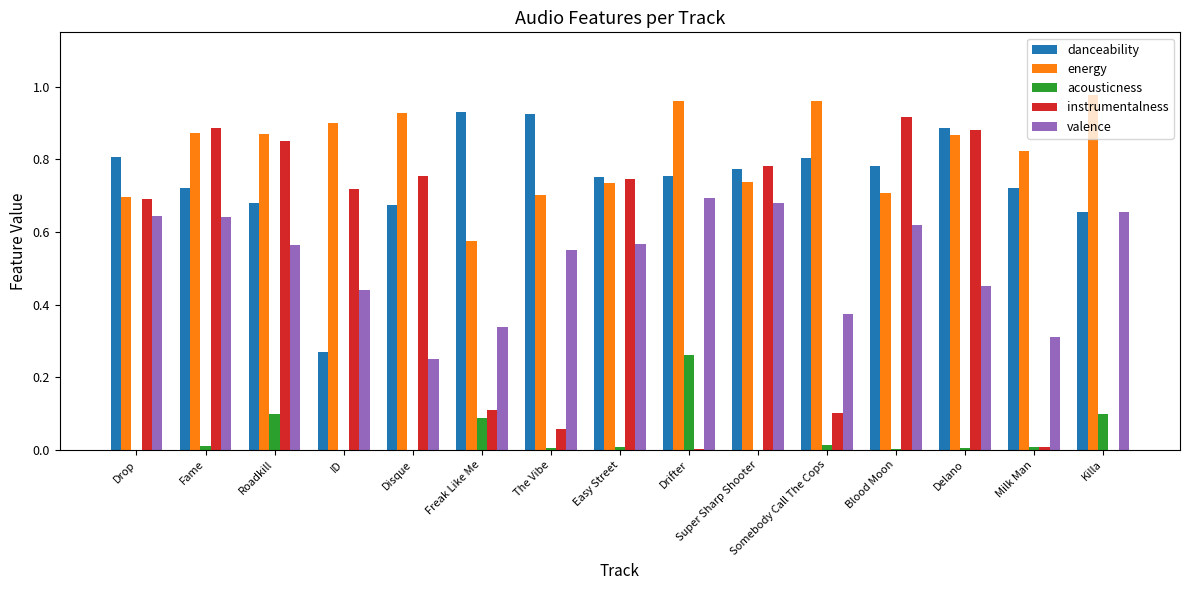

The value of instrumentalness at The Vibe is 0.0. True or false?

False